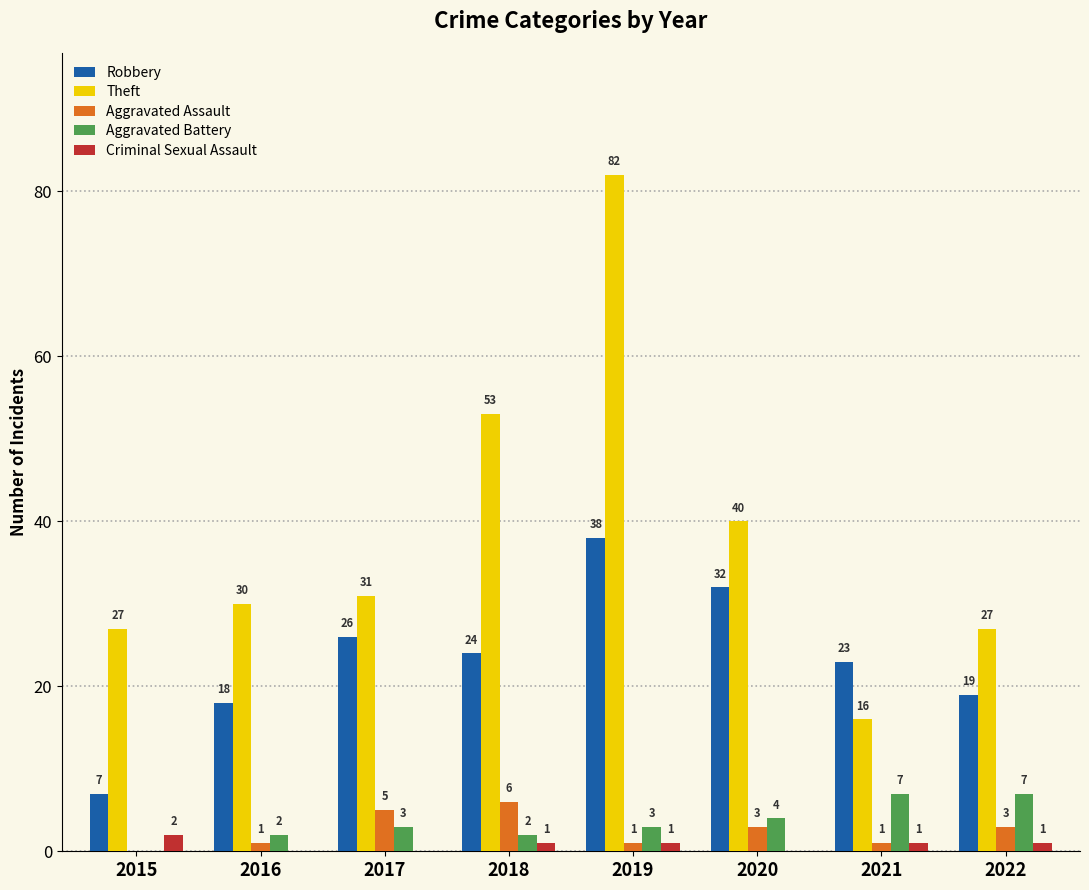

Which series changed the most between 2021 and 2022?

Theft